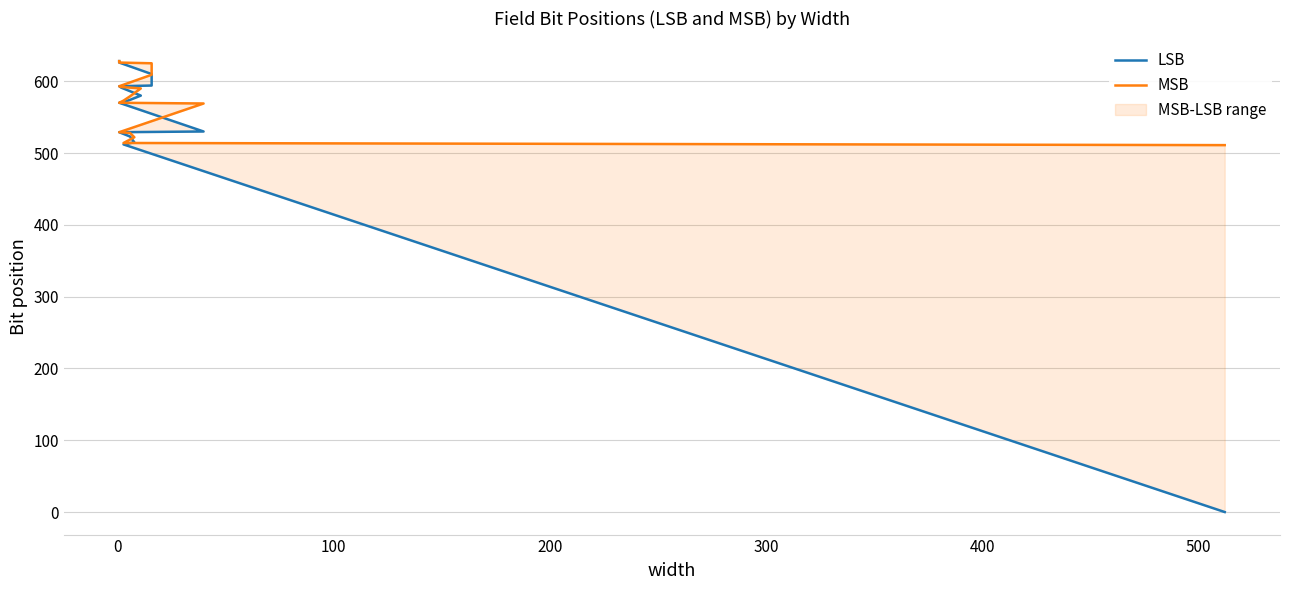

How many distinct data groups are displayed?

2